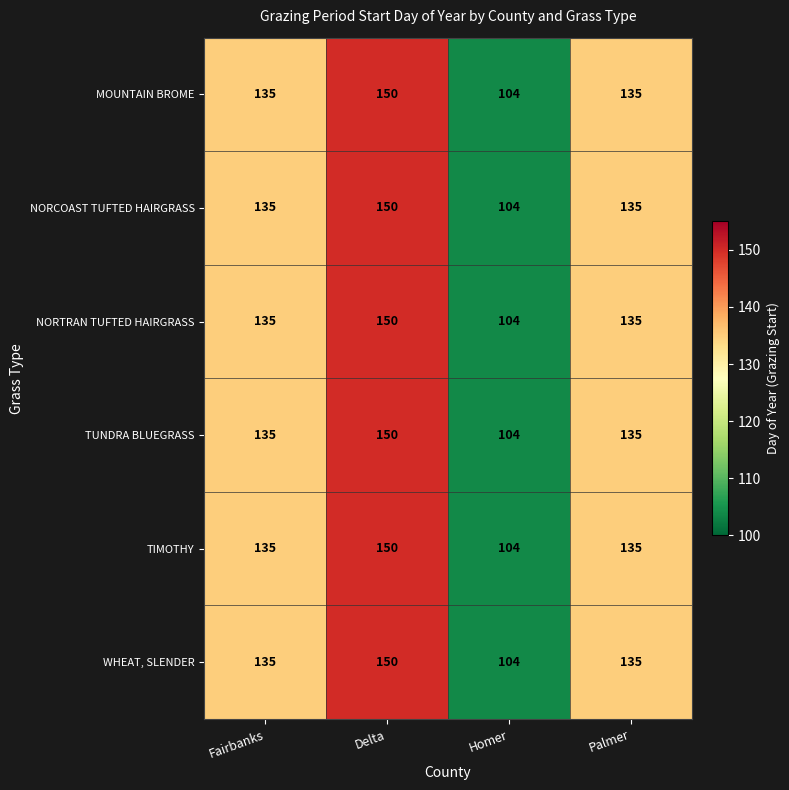

At how many categories does at least one series exceed 116?

3